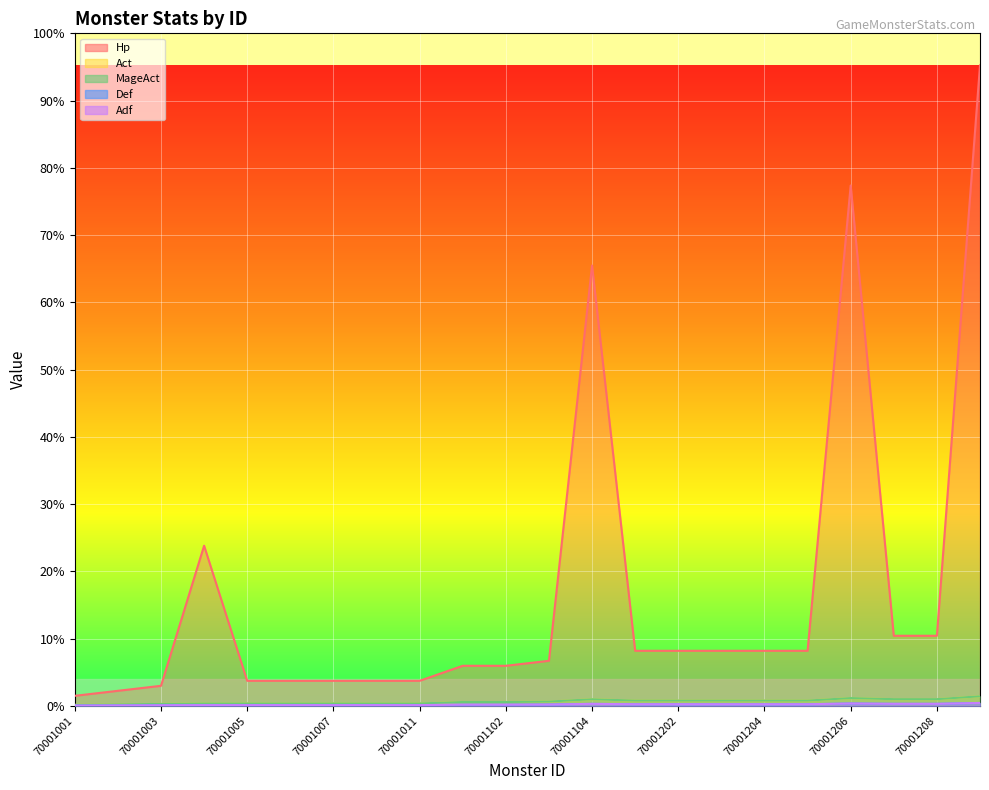

True or false: Adf and Act intersect in this chart.

False